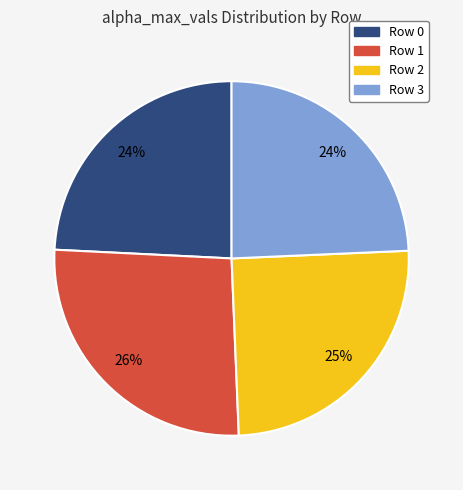

Is there a majority slice in this chart?

No